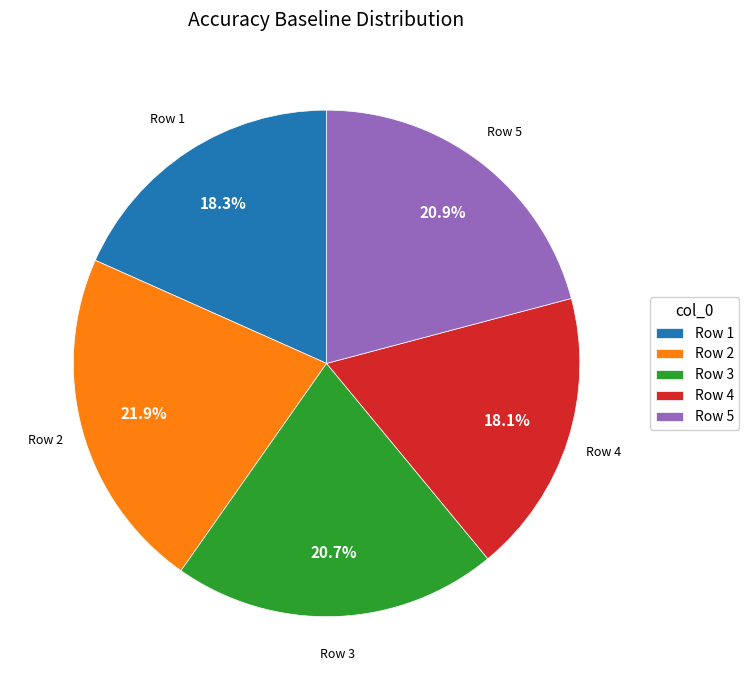

Which category has the biggest portion of the pie?

Row 2